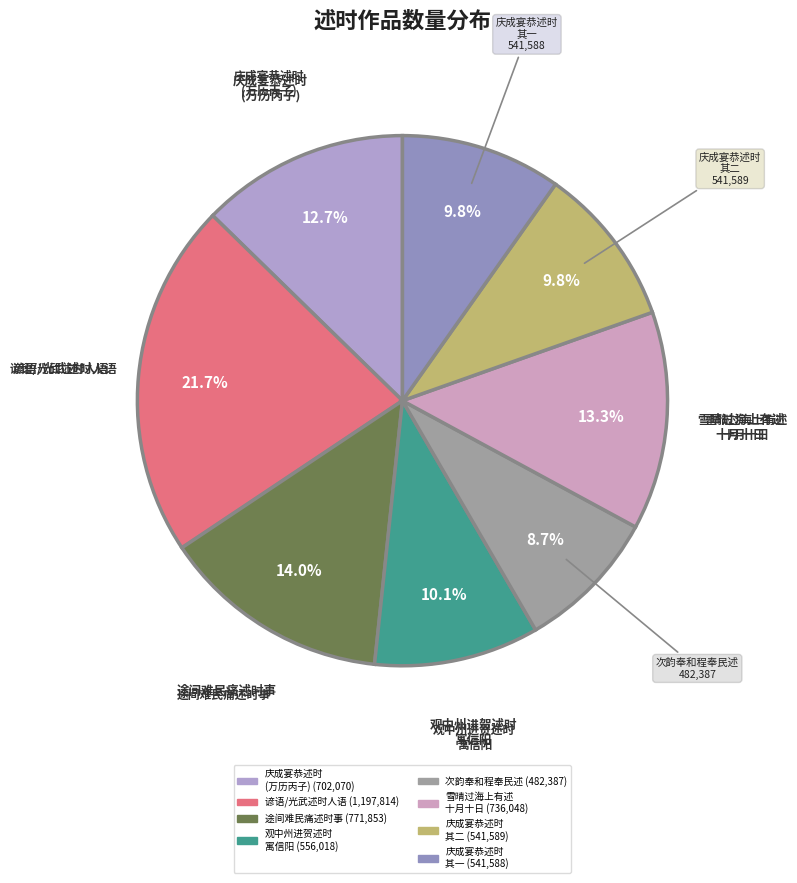

How much of the chart is everything except 庆成宴恭述时 (万历丙子)?

87.3%